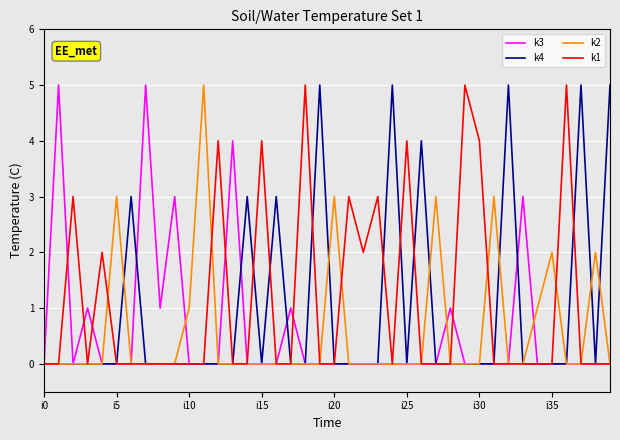

What is the greatest value displayed?

5